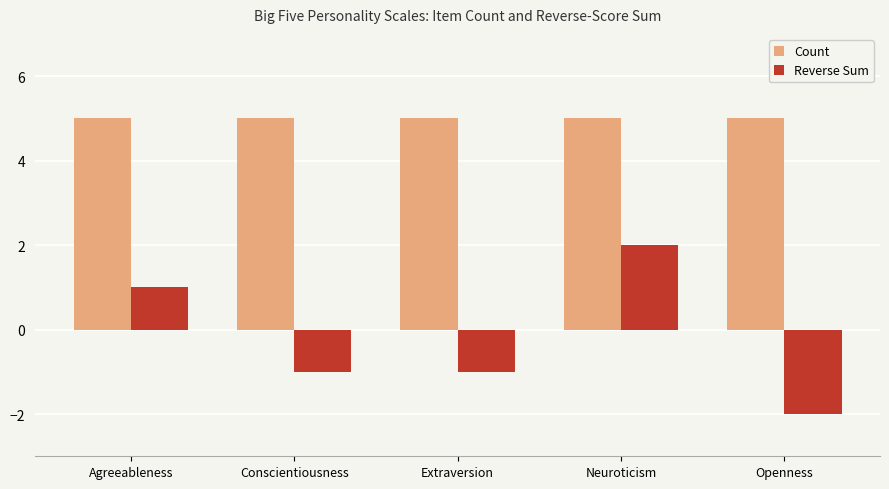

What is the minimum value for Count?

5